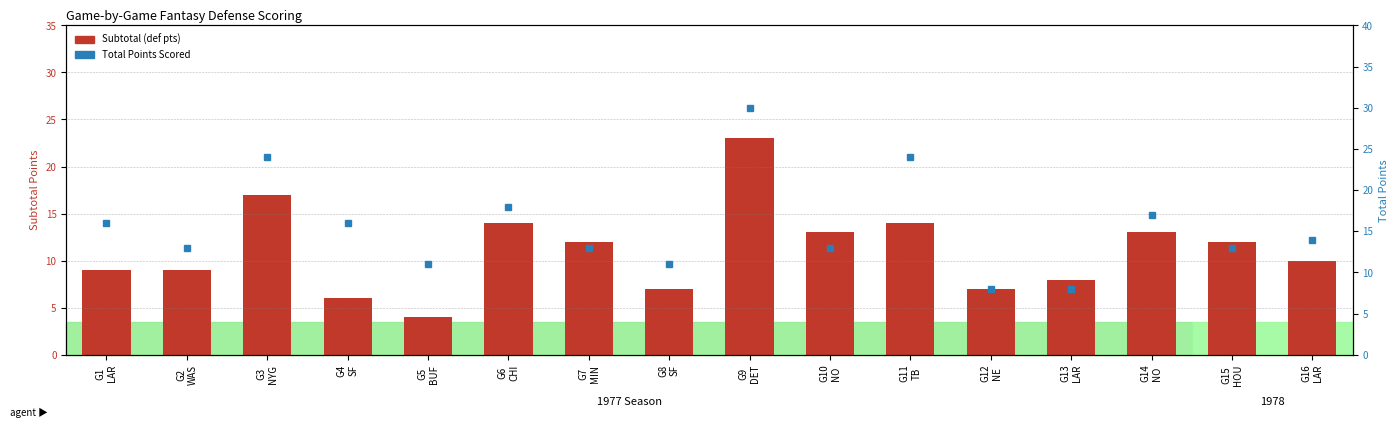

At how many categories does at least one series exceed 12?

12